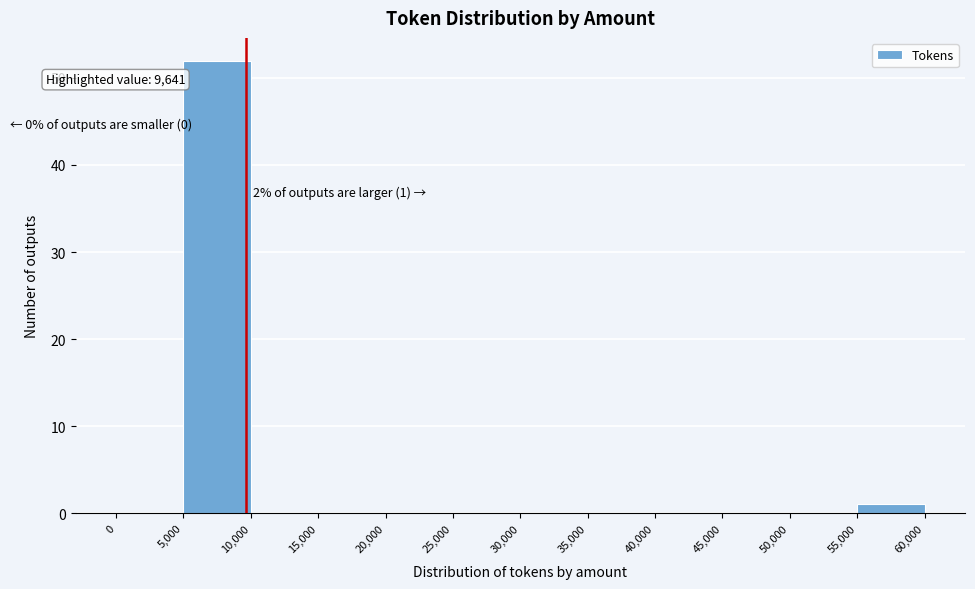

Which range on the x-axis has the tallest bar?

5,000 to 10,000